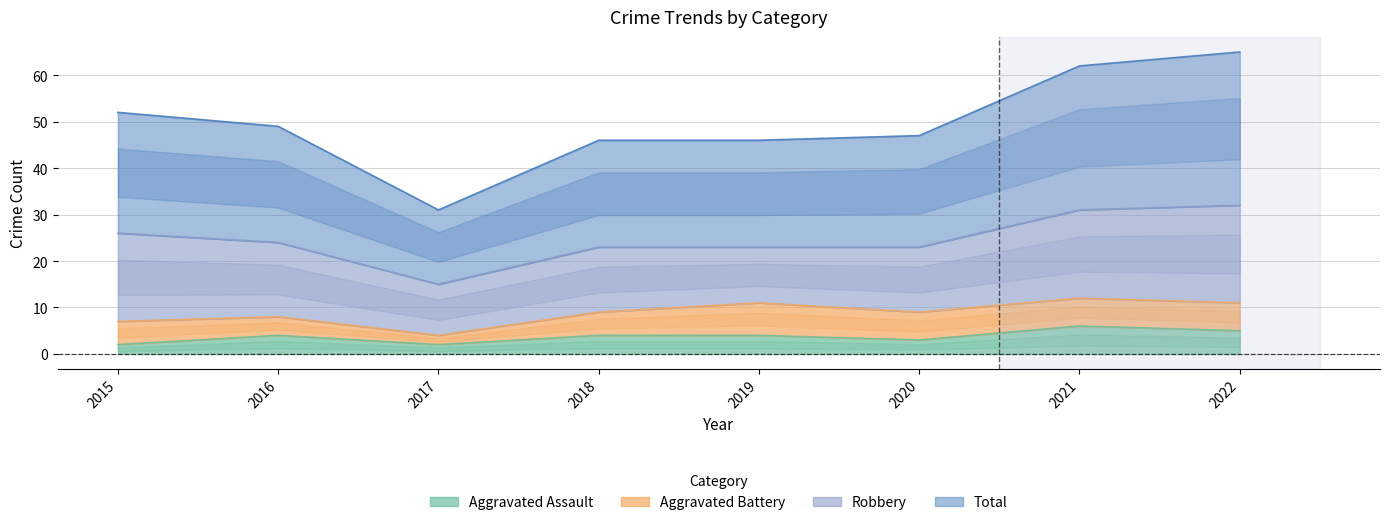

At which category does the chart reach its minimum across all series?

2015